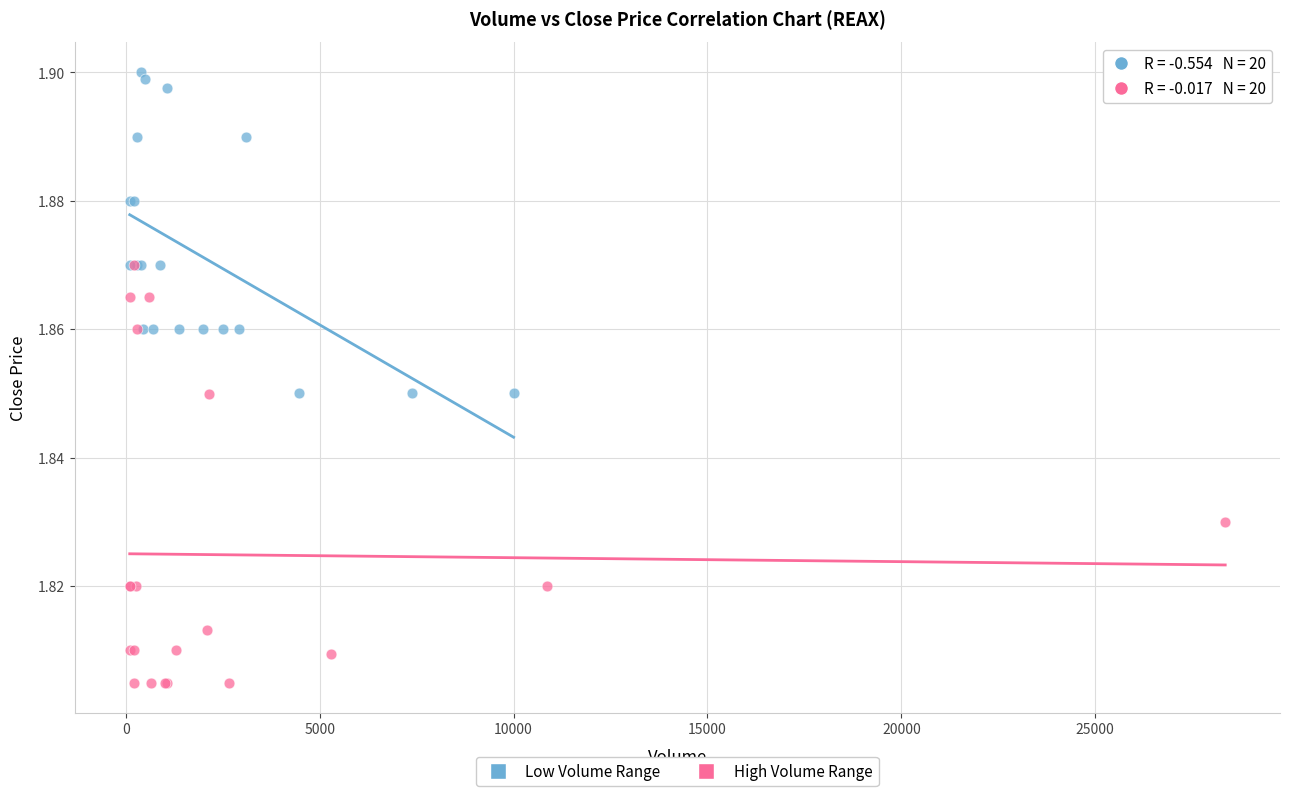

Which series has the widest spread of Y values?

High Volume Range